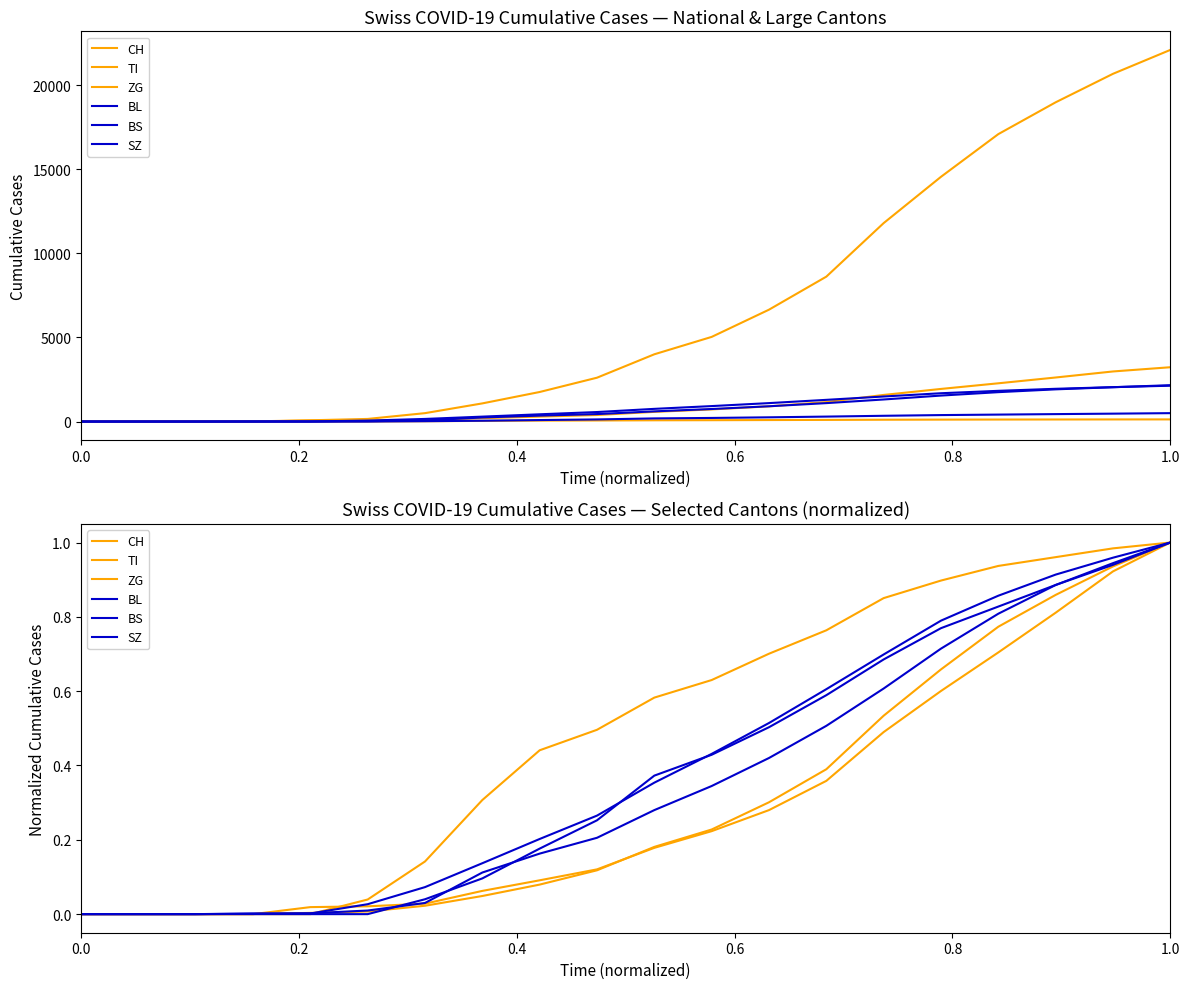

At 15, list the series in order from largest to smallest.

ZG, BS, SZ, BL, CH, TI